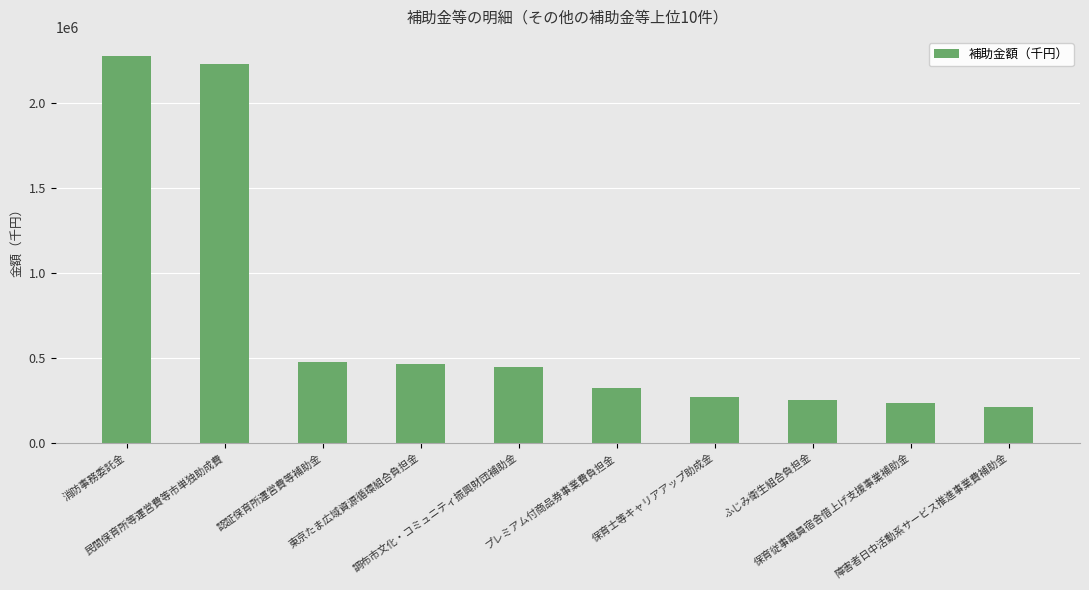

The chart shows a value of 51757 at 保育従事職員宿舎借上げ支援事業補助金. True or false?

False